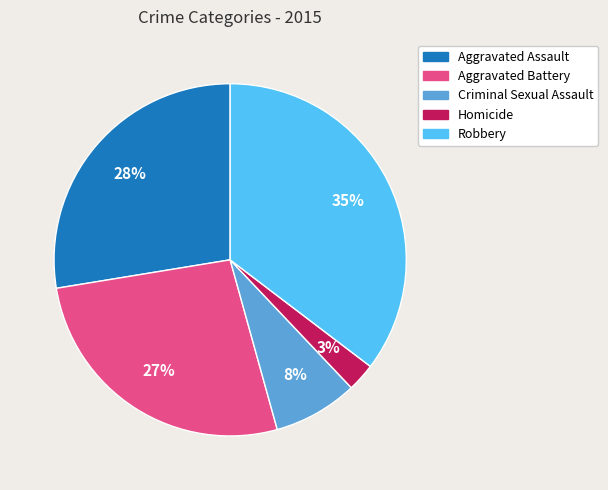

To the nearest percent, what is the average slice percentage?

20%